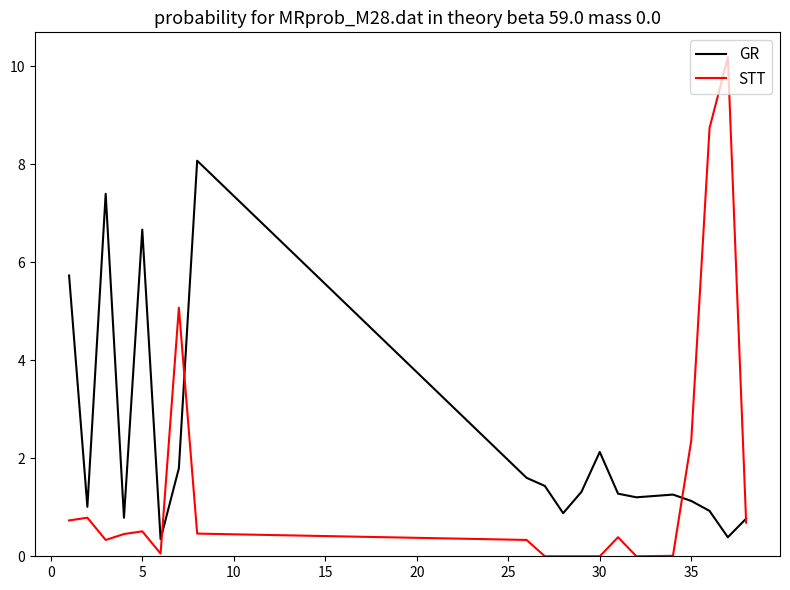

At how many categories does at least one series exceed 2?

9